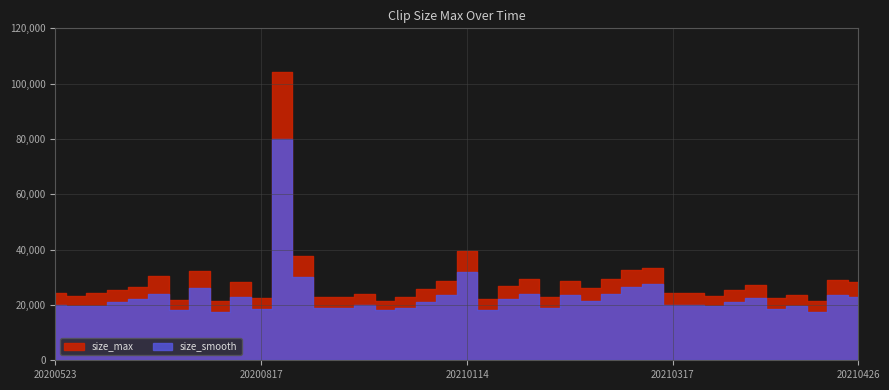

At which category is the sum across all series the highest?

20200819